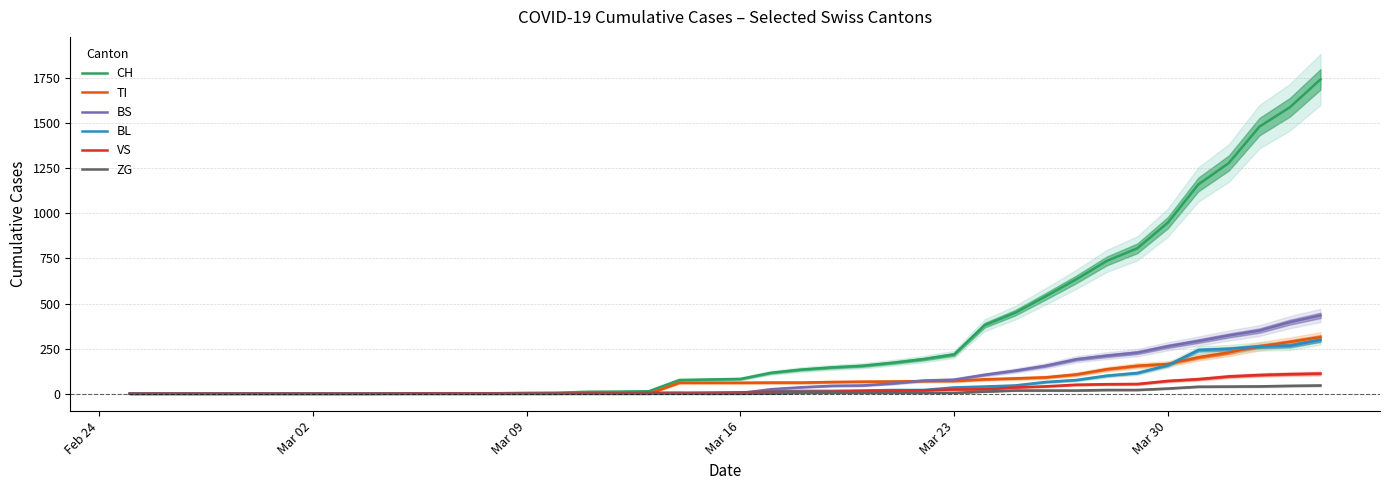

The value of TI at Mar 09 is 97. True or false?

False